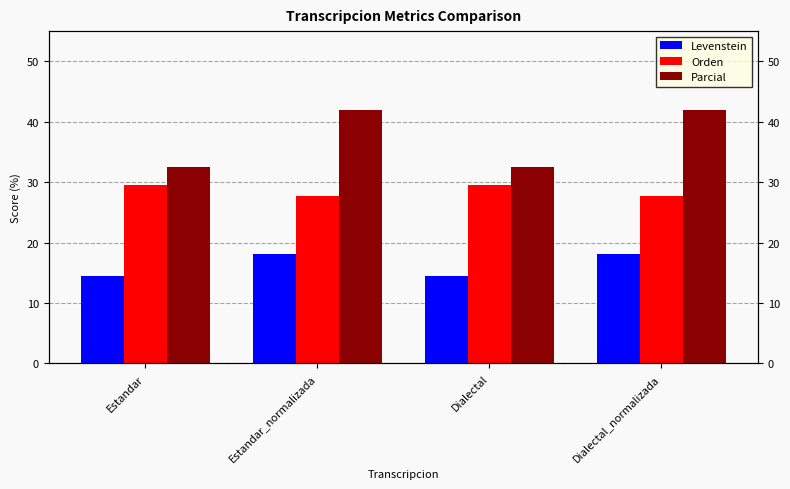

Reading right to left, what are all the values shown in this chart?

Levenstein: 18.1	14.5	18.1	14.5
Orden: 27.7	29.5	27.7	29.5
Parcial: 41.9	32.4	41.9	32.4